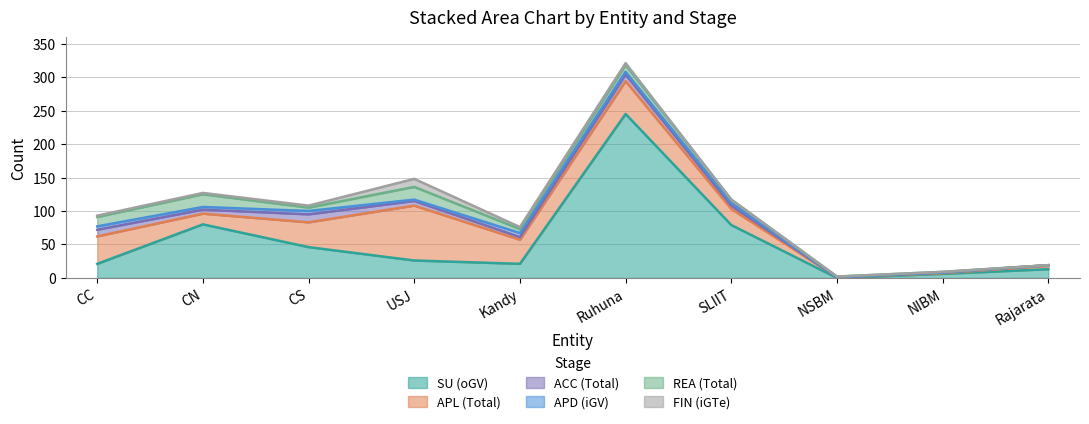

Which series changed the most between CC and Rajarata?

APL (Total)